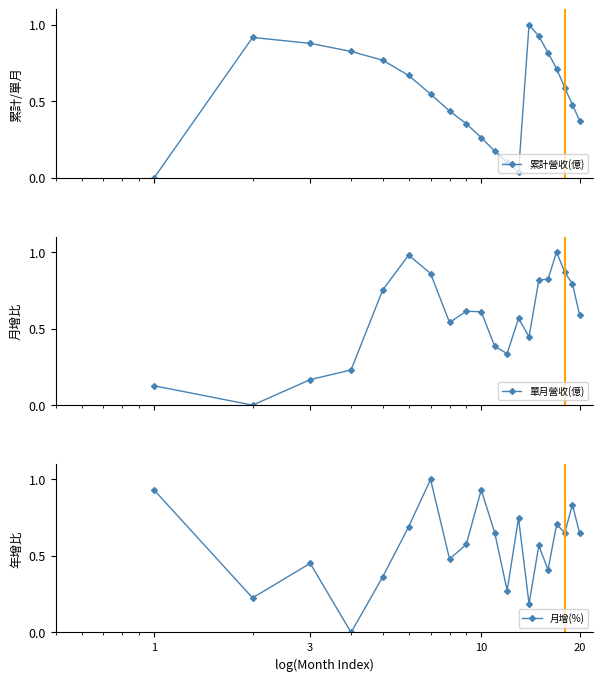

In 累計營收(億), how many points are higher than both neighbors (excluding endpoints)?

2